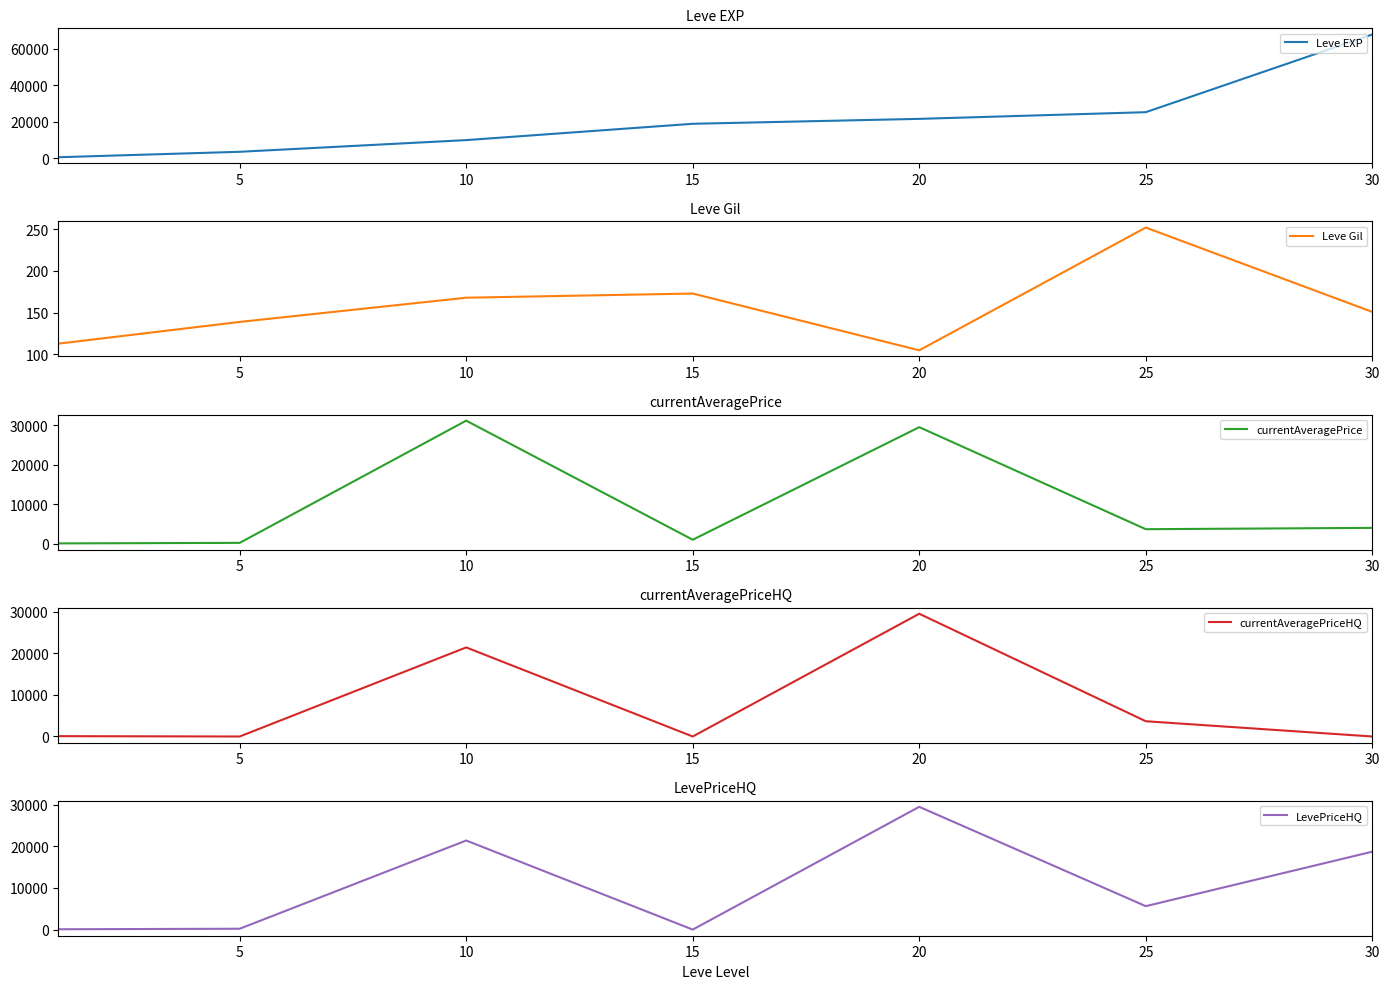

True or false: LevePriceHQ has more than 2 points higher than both neighbors.

False